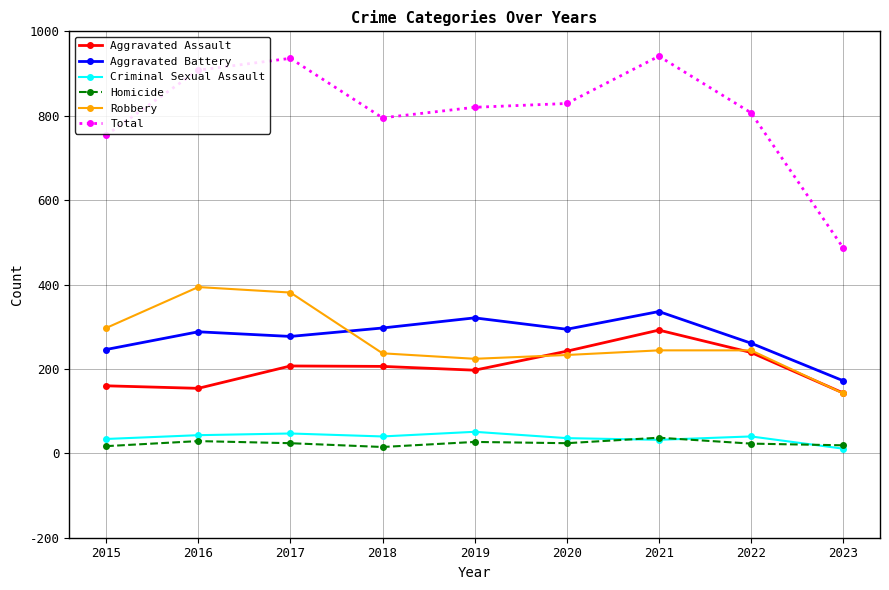

What is the total value across all series at 2019?

1640